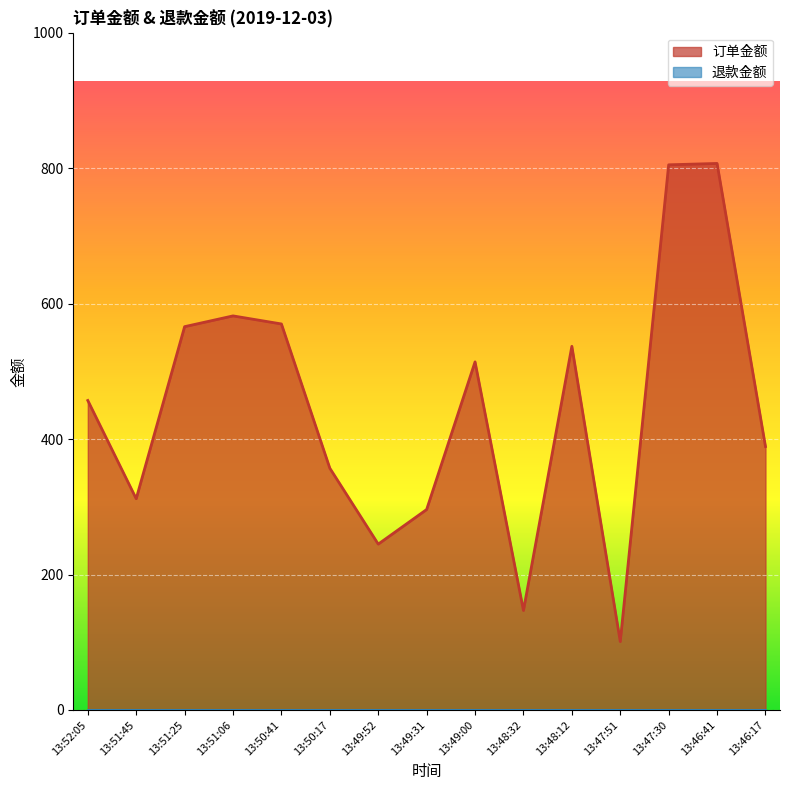

Rank the categories by value from lowest to highest.

13:47:51, 13:48:32, 13:49:52, 13:49:31, 13:51:45, 13:50:17, 13:46:17, 13:52:05, 13:49:00, 13:48:12, 13:51:25, 13:50:41, 13:51:06, 13:47:30, 13:46:41